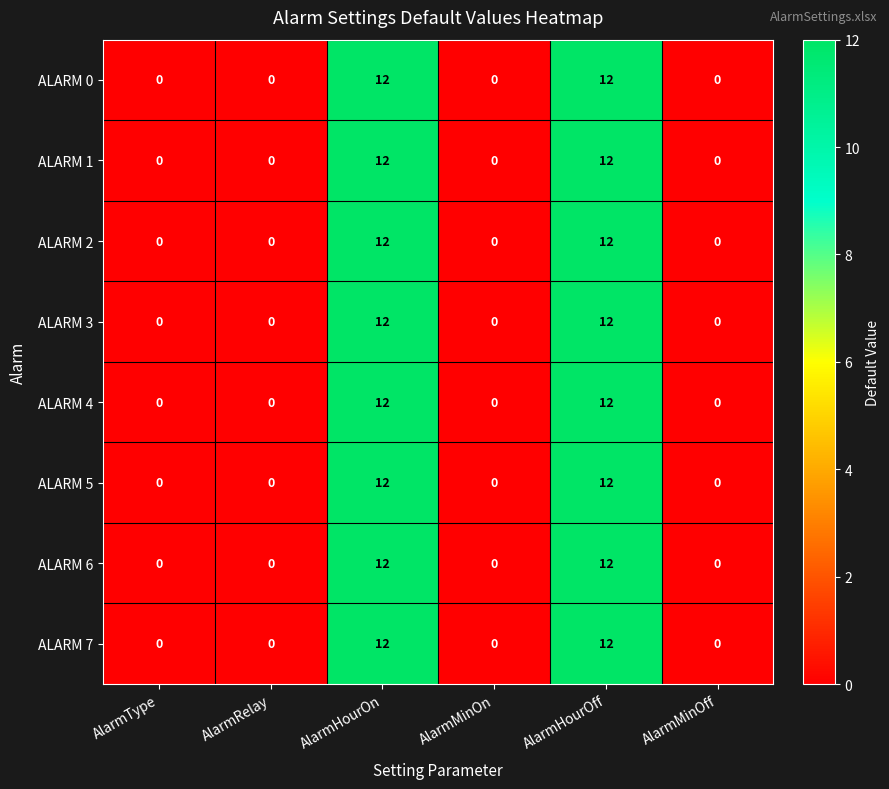

At how many categories does at least one series exceed 5?

2